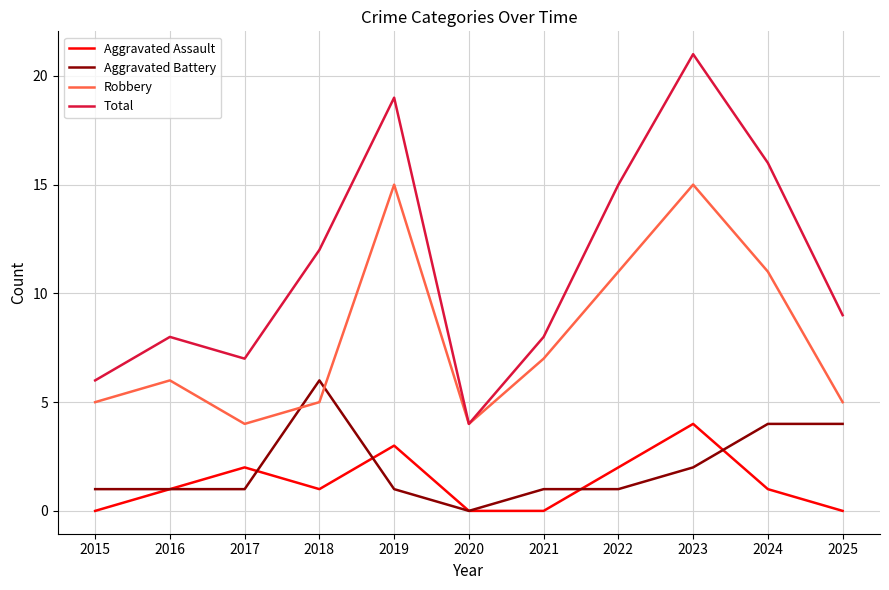

At which category is the sum across all series the highest?

2023